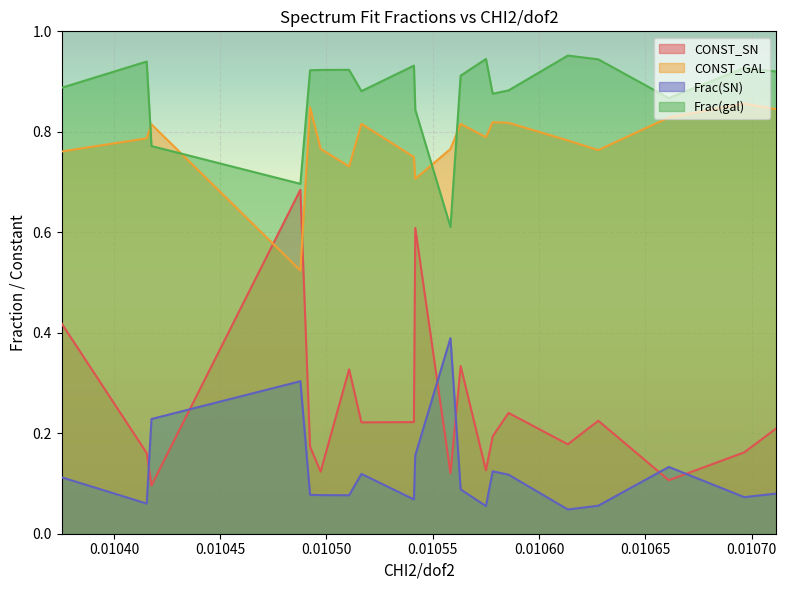

What is the label of the 9th point from the left?

0.010541126